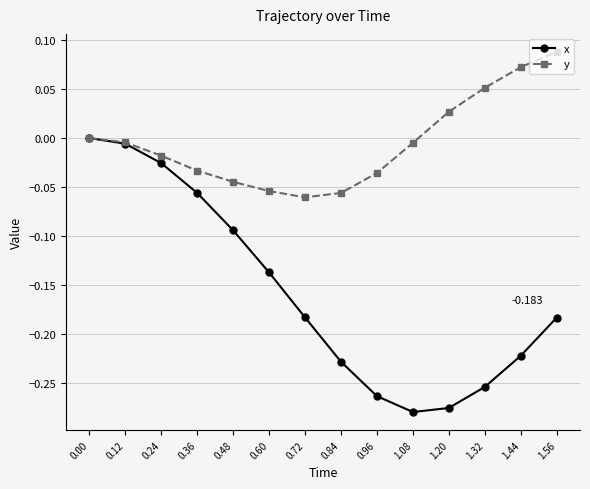

Which series has the widest spread of values?

x